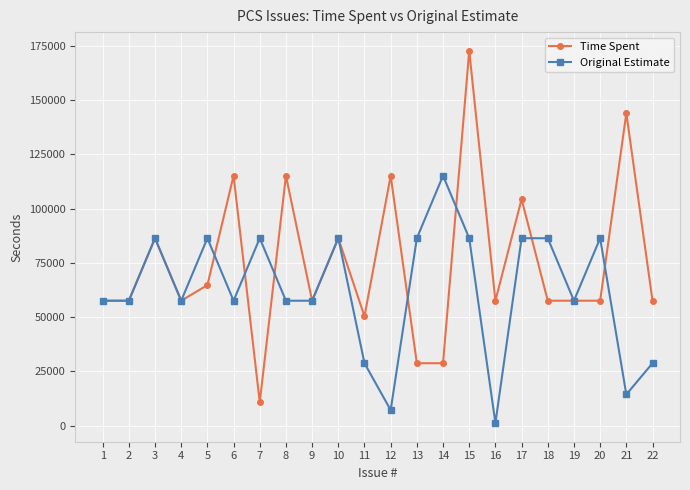

What is the total value across all series at 21?

158400